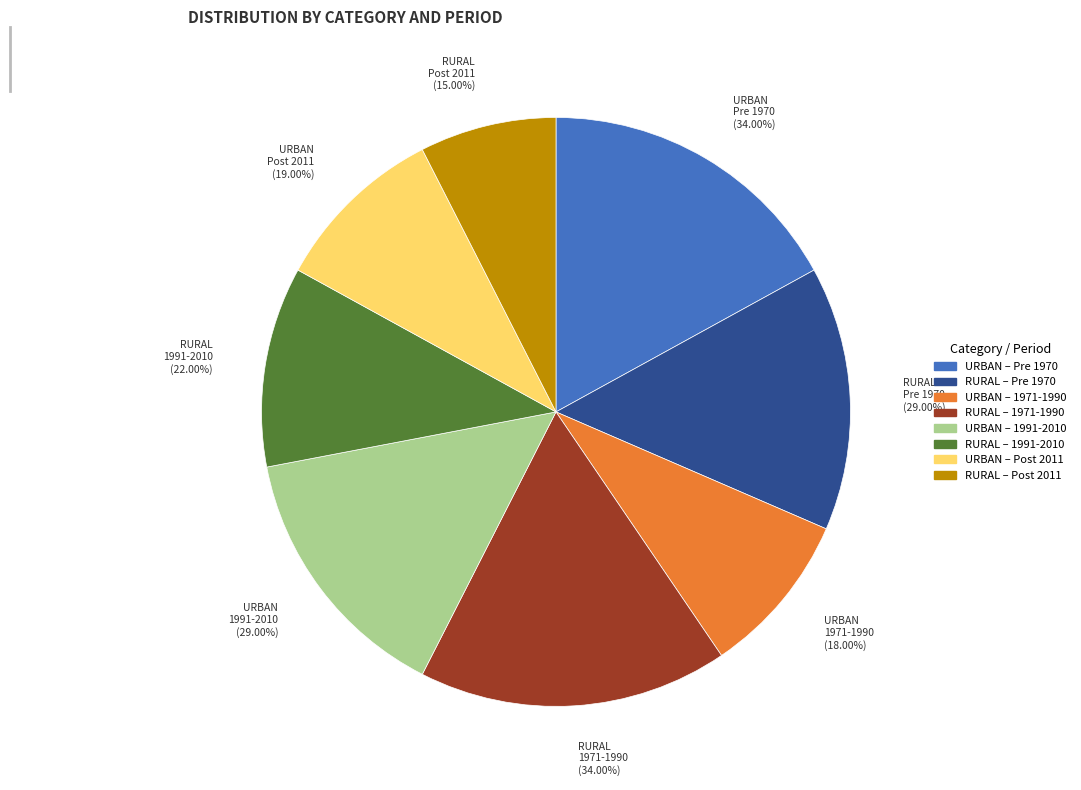

Is URBAN the majority of the pie?

Yes